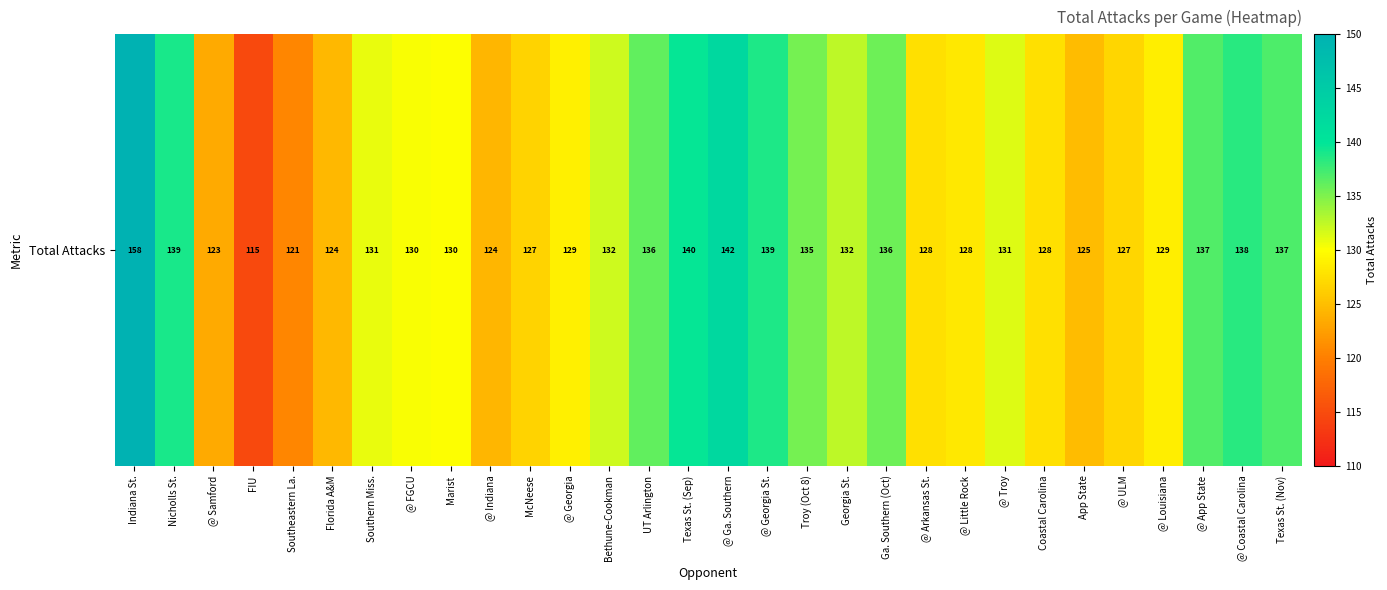

Rank the categories by value from highest to lowest.

Indiana St., @ Ga. Southern, Texas St. (Sep), Nicholls St., @ Georgia St., @ Coastal Carolina, Texas St. (Nov), @ App State, UT Arlington, Ga. Southern (Oct), Troy (Oct 8), Georgia St., Bethune-Cookman, @ Troy, Southern Miss., @ FGCU, Marist, @ Georgia, @ Louisiana, @ Little Rock, Coastal Carolina, @ Arkansas St., @ ULM, McNeese, App State, Florida A&M, @ Indiana, @ Samford, Southeastern La., FIU